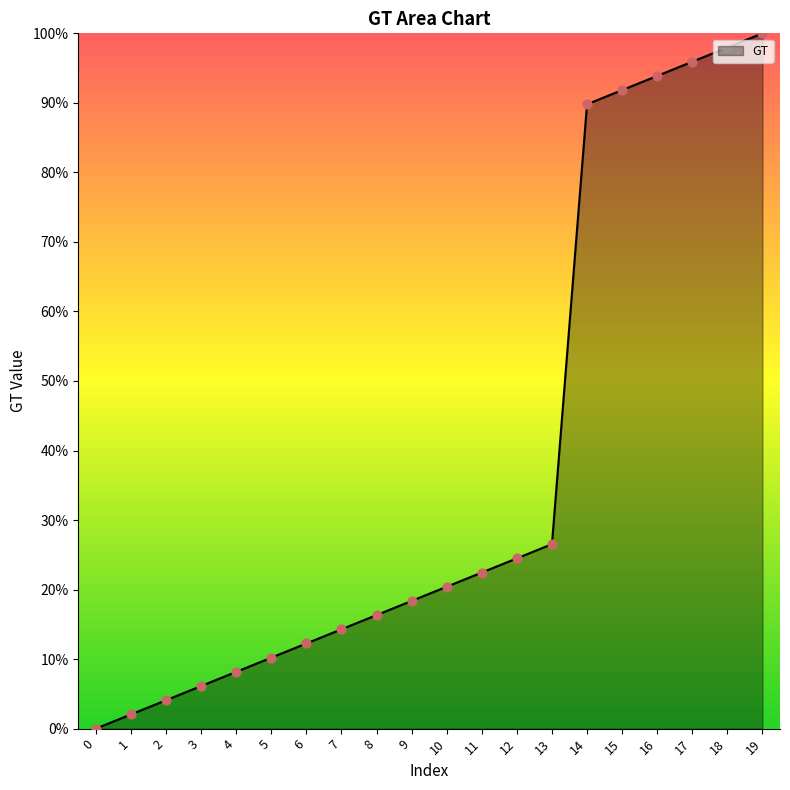

What is the change in value from 1 to 5?

+8.2